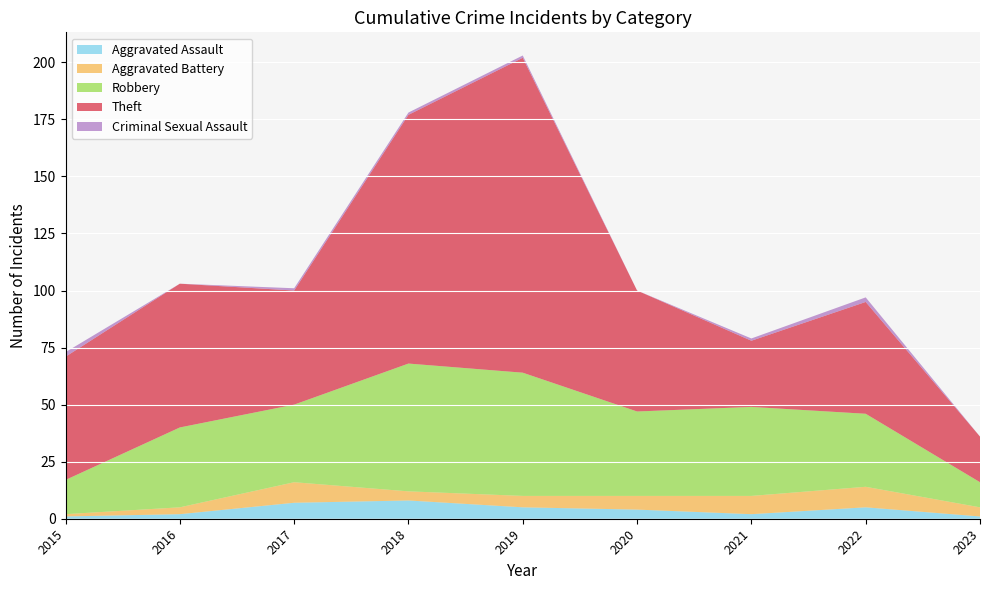

Reading left to right, transcribe all the data shown in this chart.

Aggravated Assault: 1	2	7	8	5	4	2	5	1
Aggravated Battery: 1	3	9	4	5	6	8	9	4
Robbery: 15	35	34	56	54	37	39	32	11
Theft: 54	63	50	109	138	53	29	49	20
Criminal Sexual Assault: 2	0	1	1	1	0	1	2	0